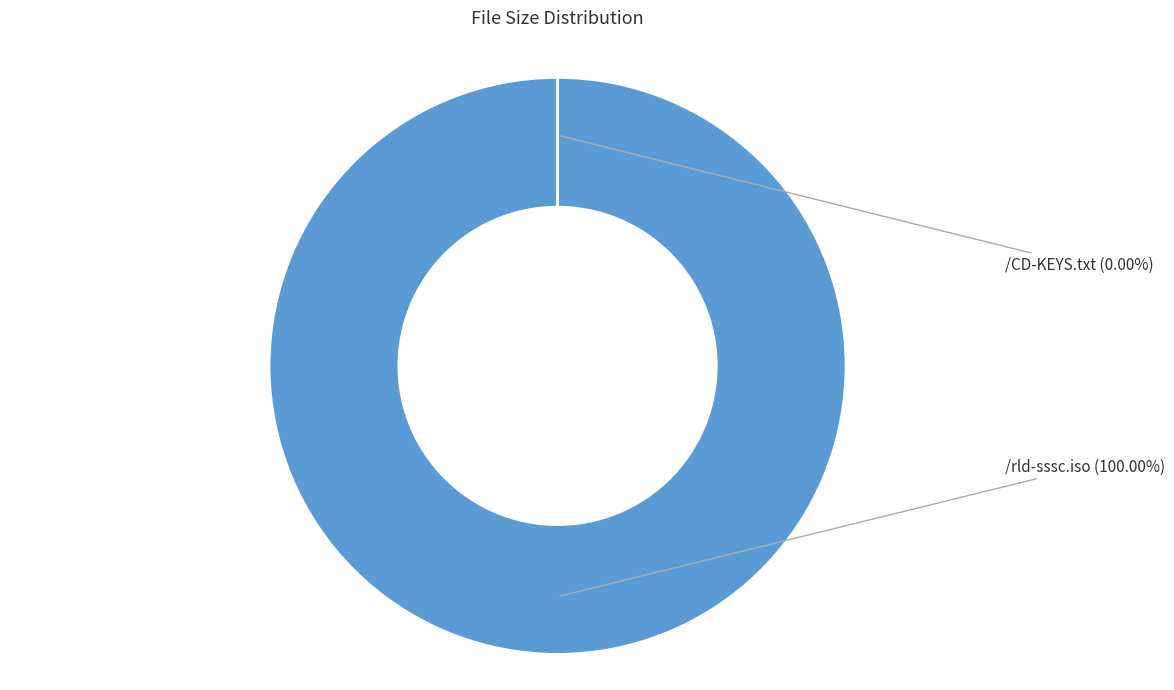

Is there a majority slice in this chart?

Yes